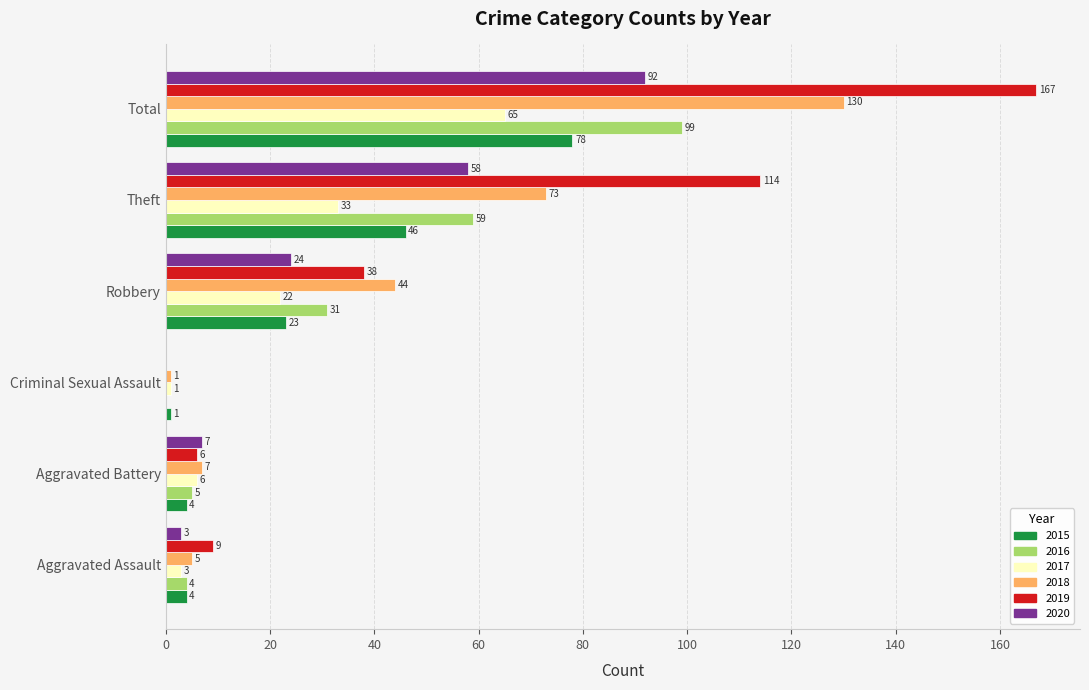

What is the sum of all 2015 values?

156